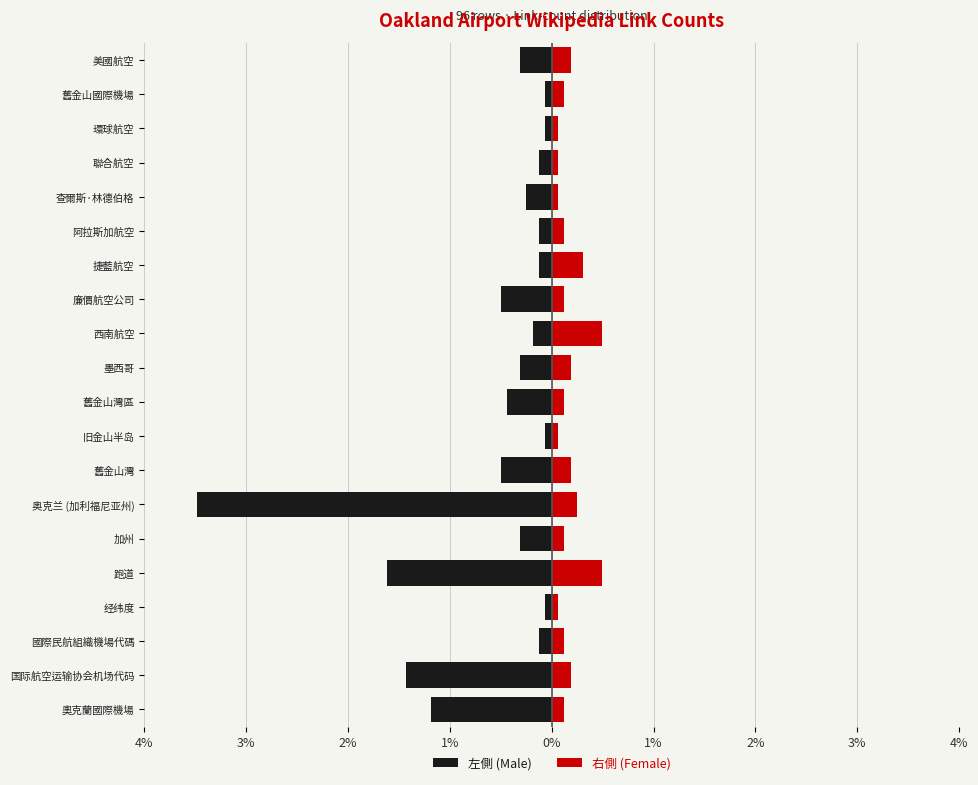

How many distinct data groups are displayed?

2